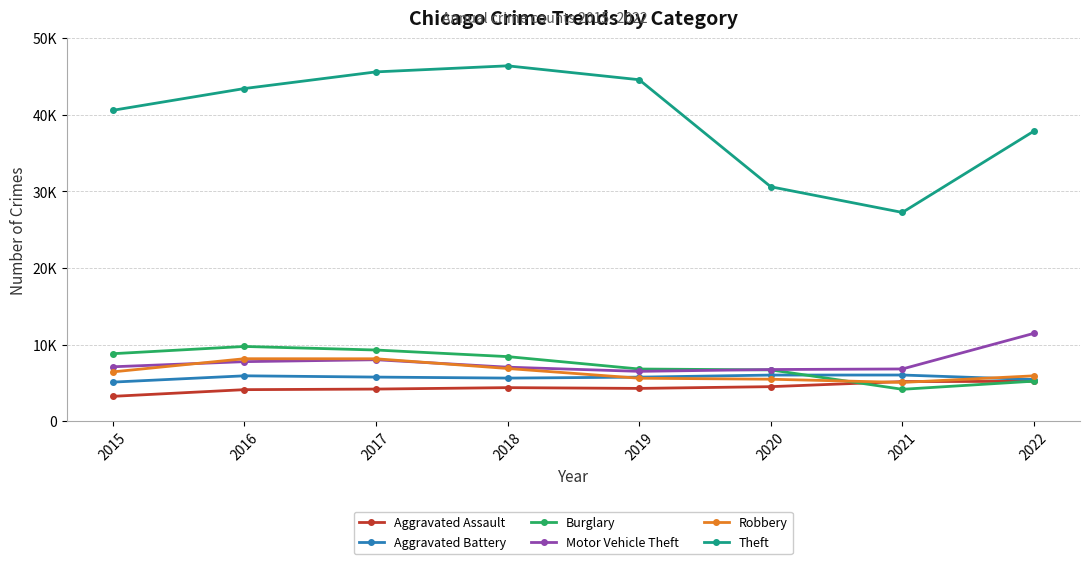

Does the chart have visible grid lines?

Yes